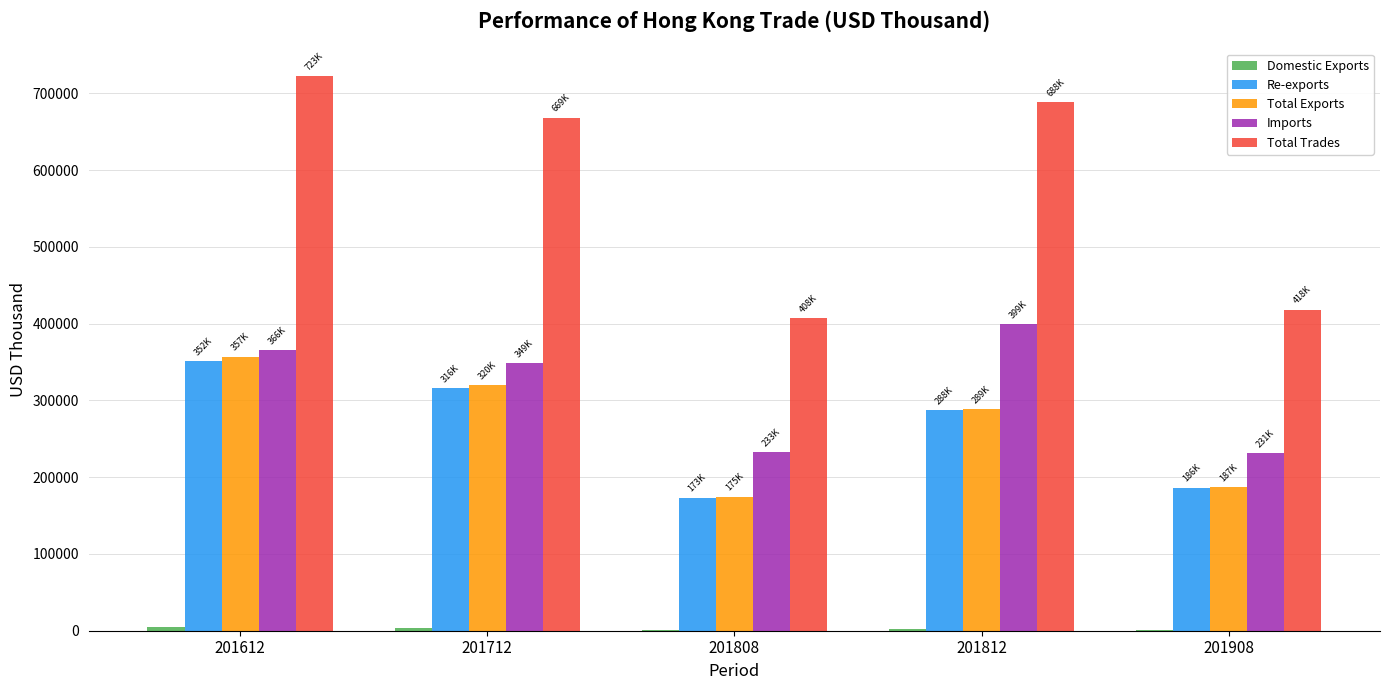

Which series has the largest range (max minus min)?

Total Trades